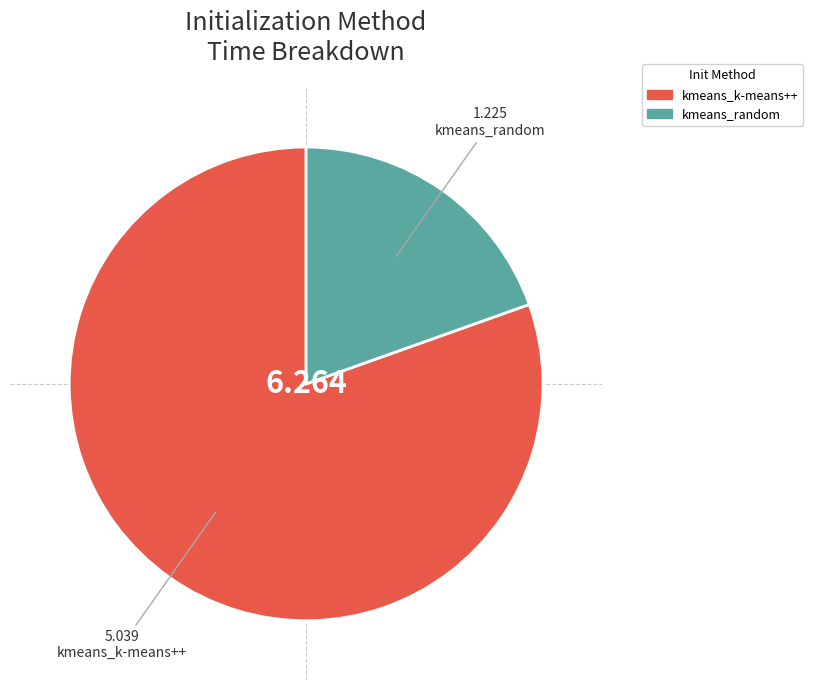

Rank the categories by value from highest to lowest.

kmeans_k-means++, kmeans_random